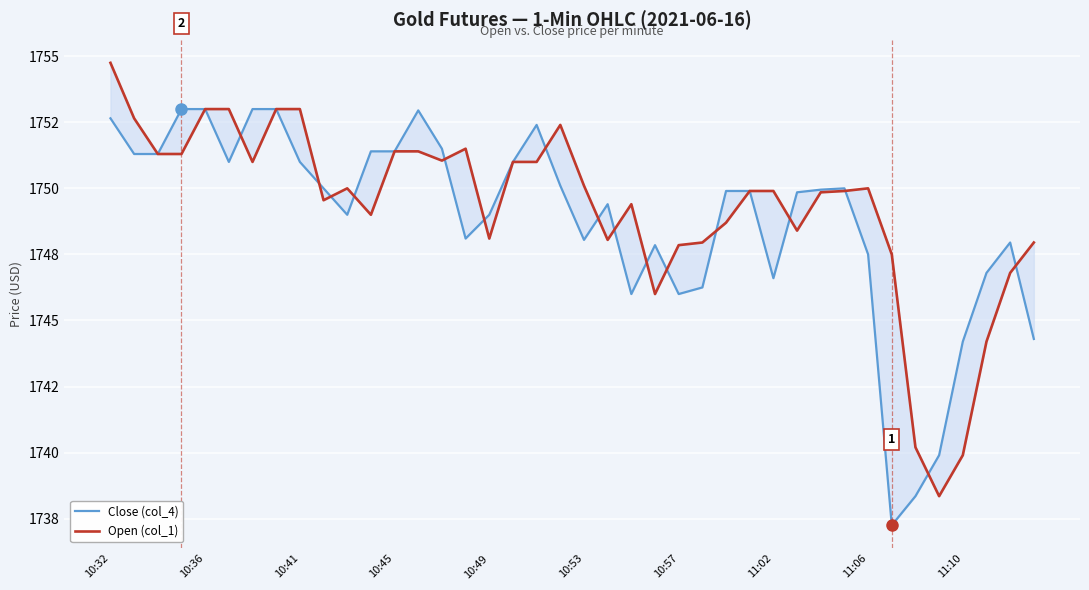

What is the difference between the Open (col_1) values at 11 and 31?

0.9